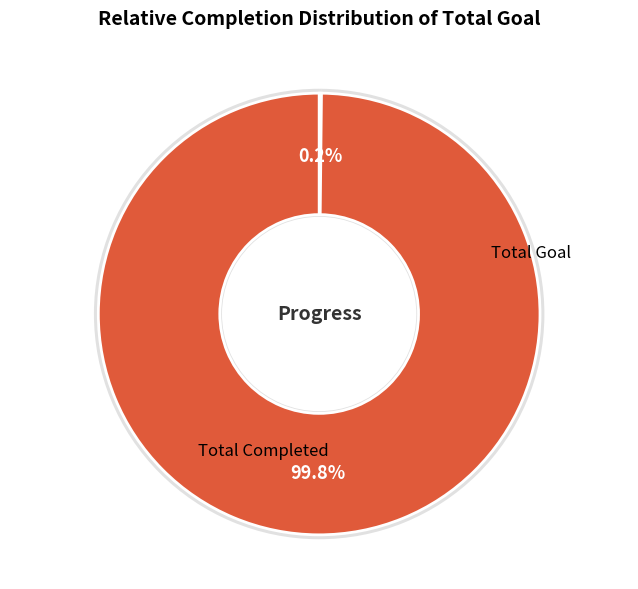

What is the change in value from Total Completed to Total Goal?

+13698